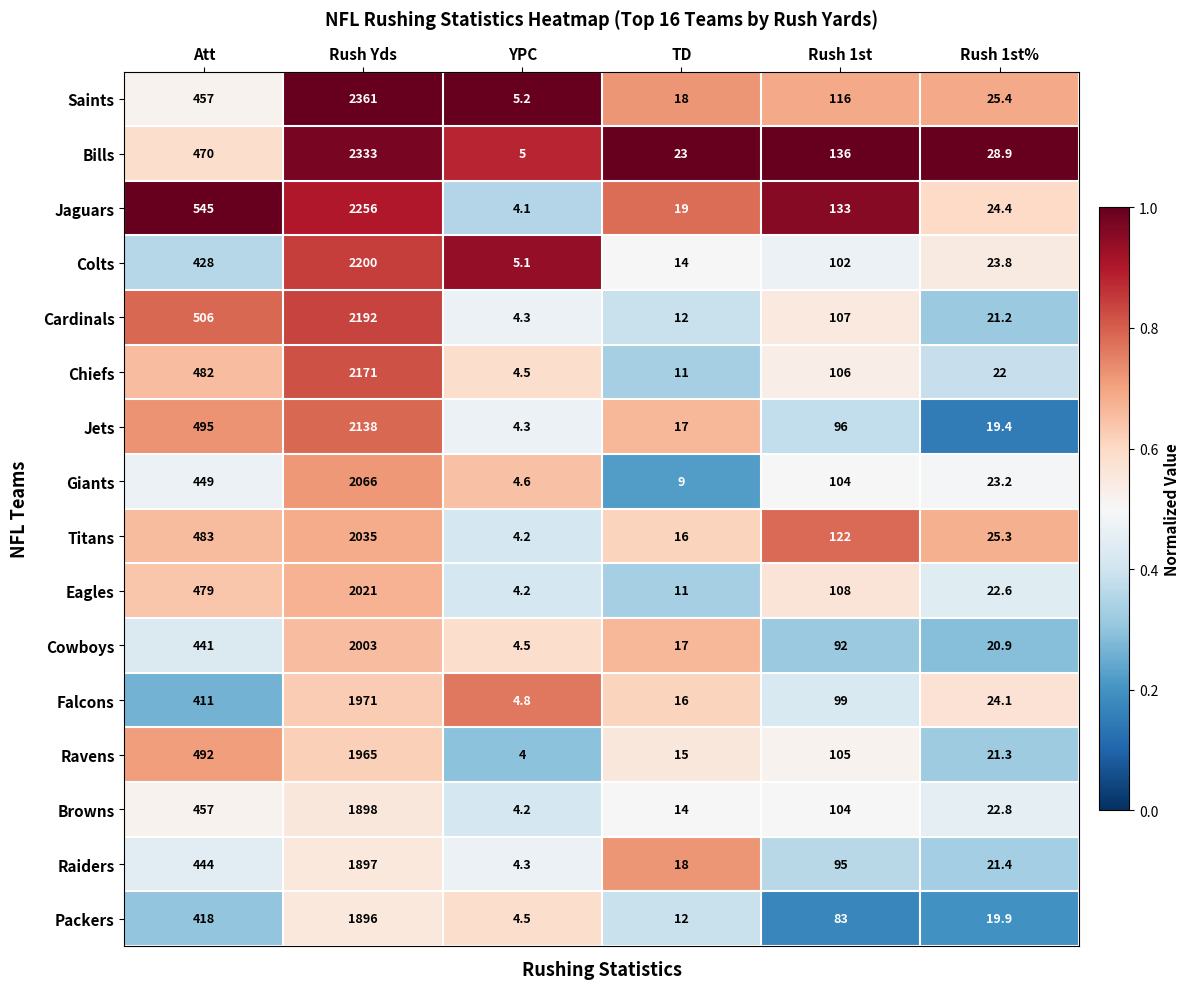

Between Rush 1st and Rush 1st%, which series saw the biggest shift?

Jaguars